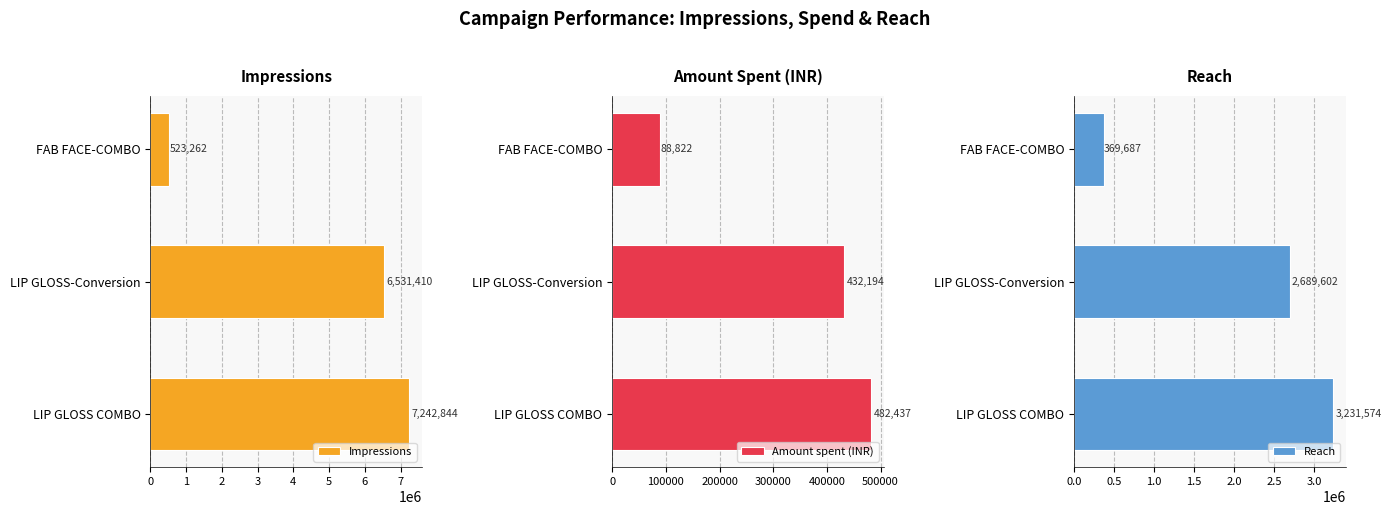

How many groups of bars are there?

3